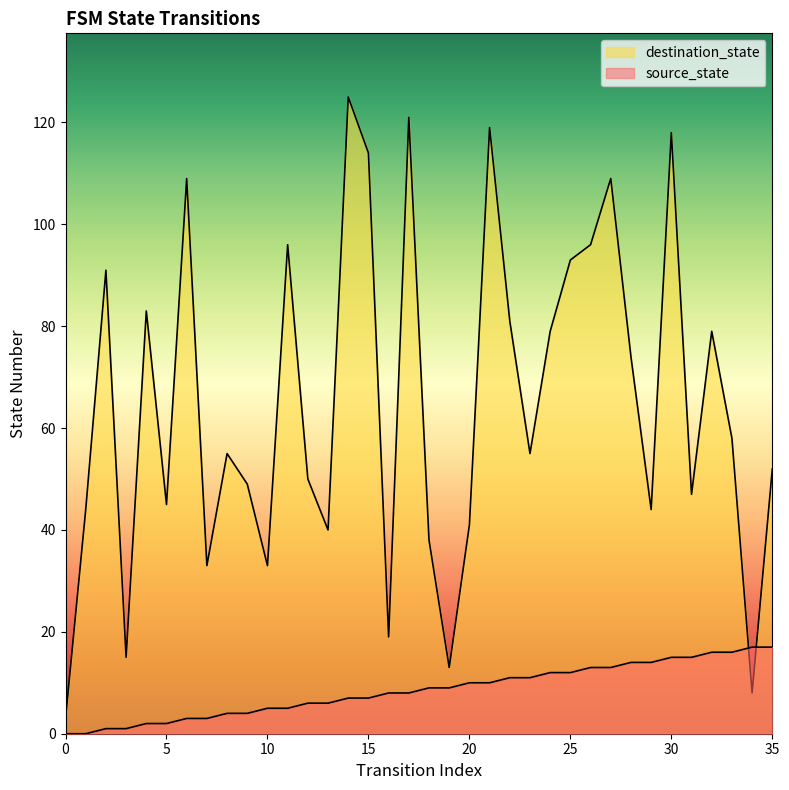

How many data points does each series have?

36